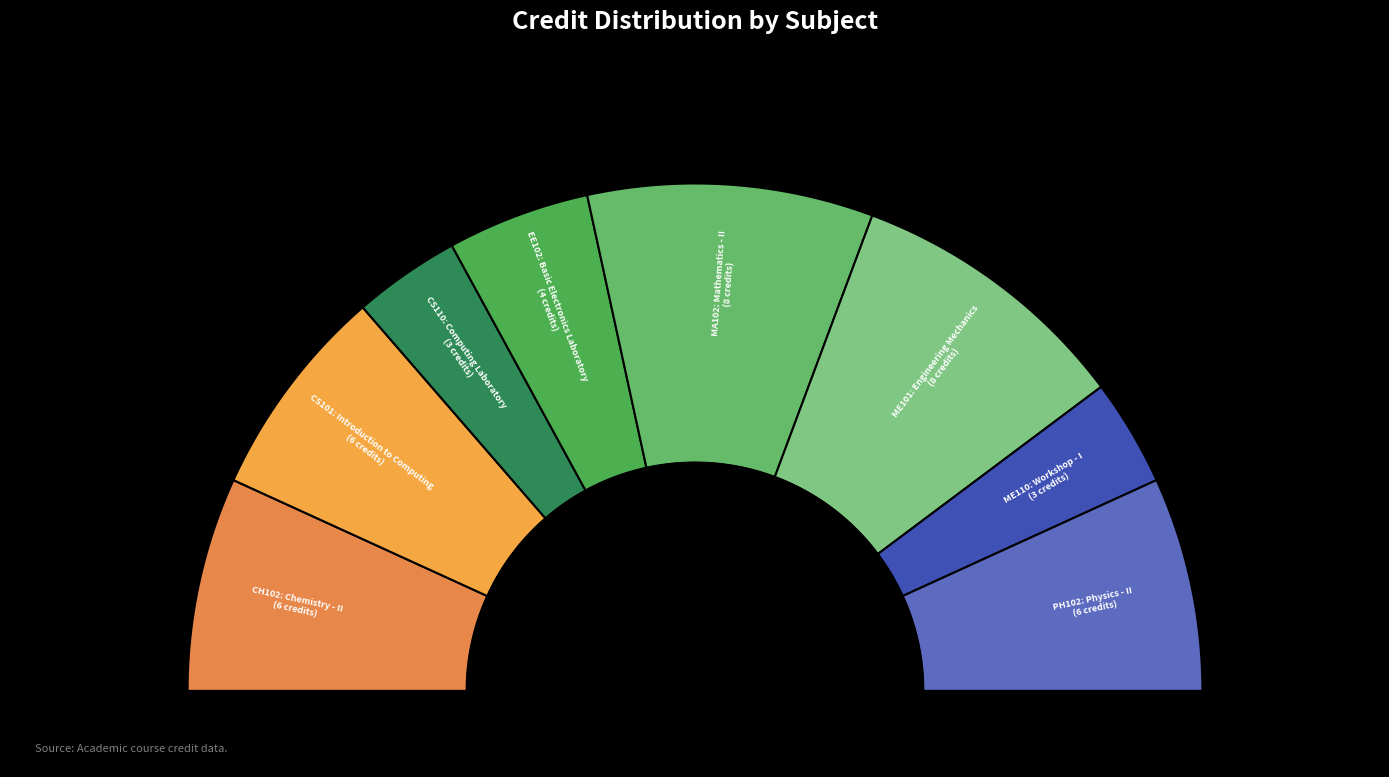

Which has a higher value, ME101: Engineering Mechanics or CS110: Computing Laboratory?

ME101: Engineering Mechanics